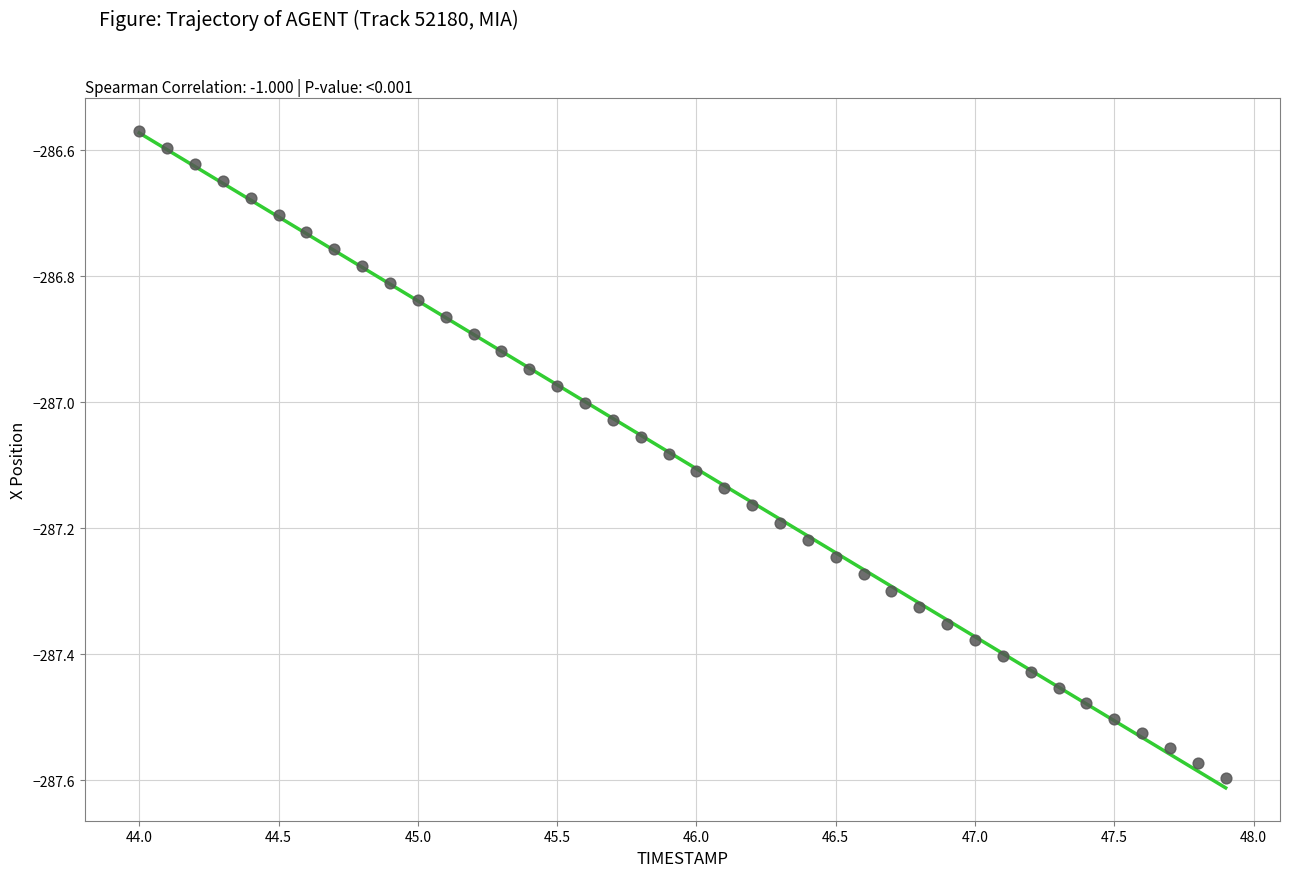

What is the range of Y values (max minus min)?

1.0